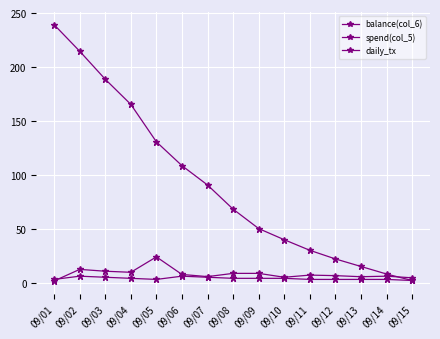

How many lines are shown in the chart?

3